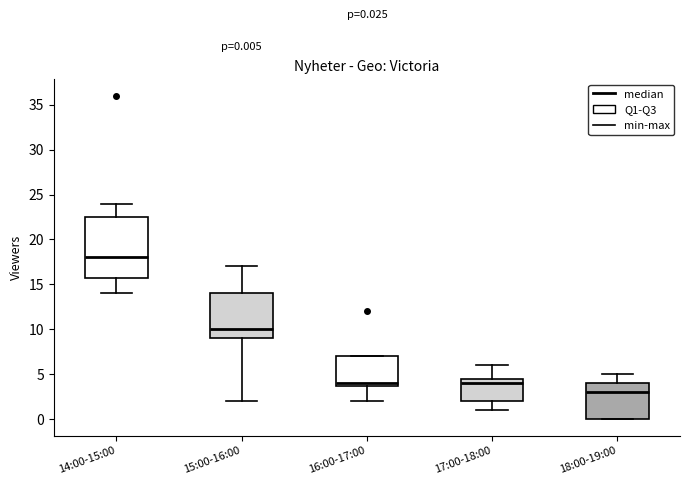

Comparing the boxes themselves (not the whiskers), which one is the tallest?

14:00-15:00